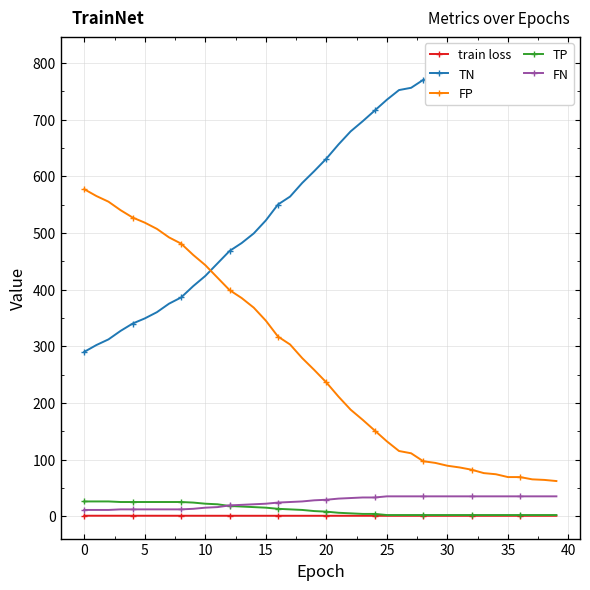

What is the difference between the maximum and second lowest values in the TP series?

24.0